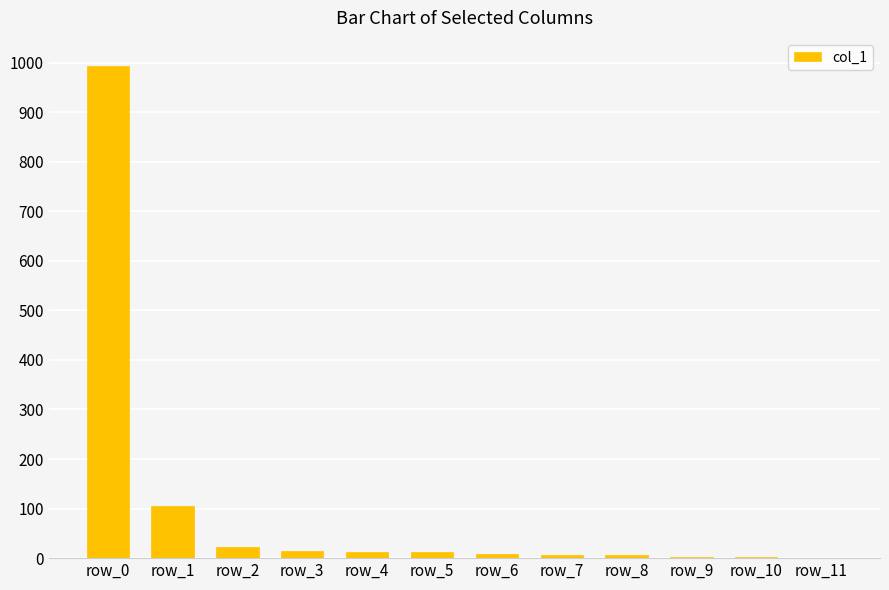

Are the bars grouped side by side (vs. stacked)?

No